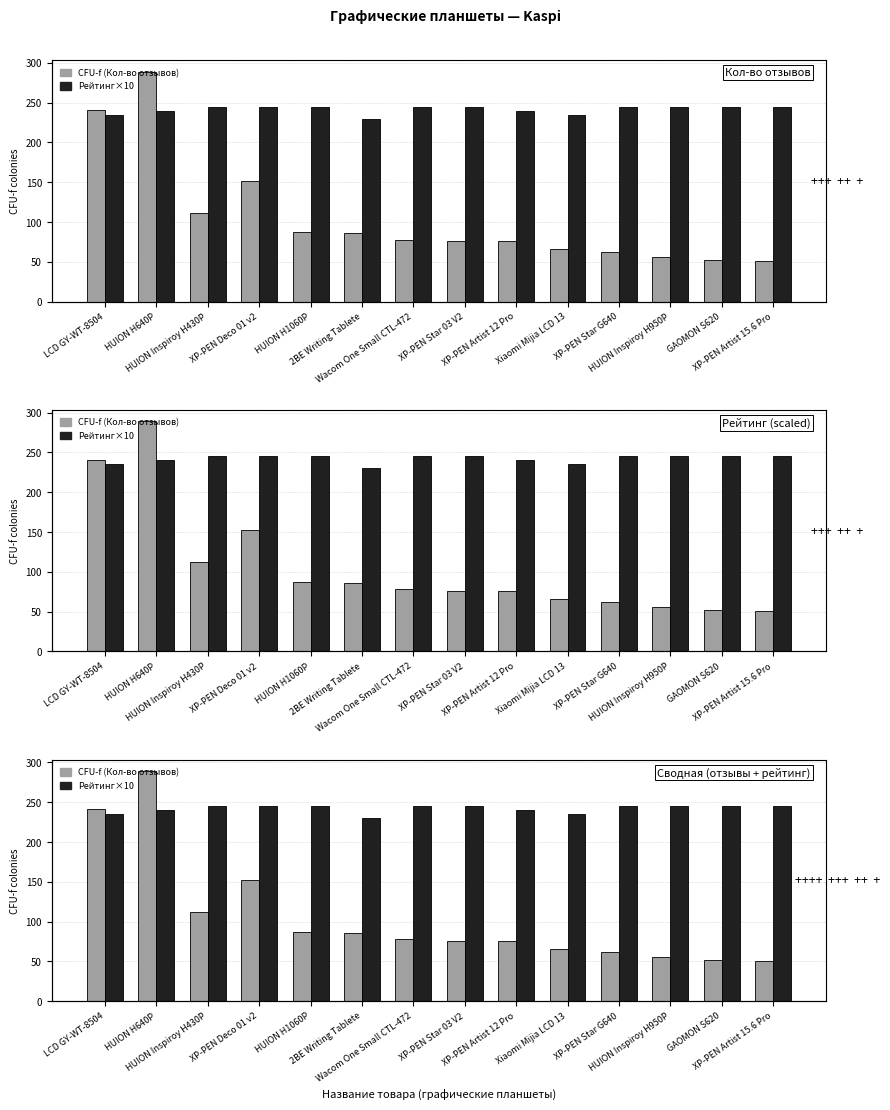

At how many categories does at least one series exceed 52?

14